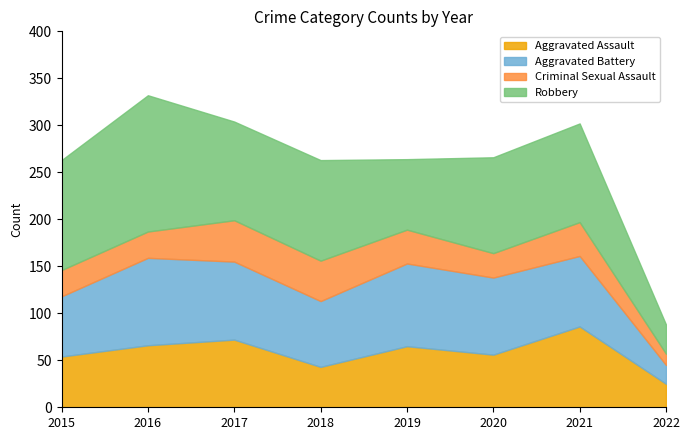

True or false: Criminal Sexual Assault has more than 0 points higher than both neighbors.

True